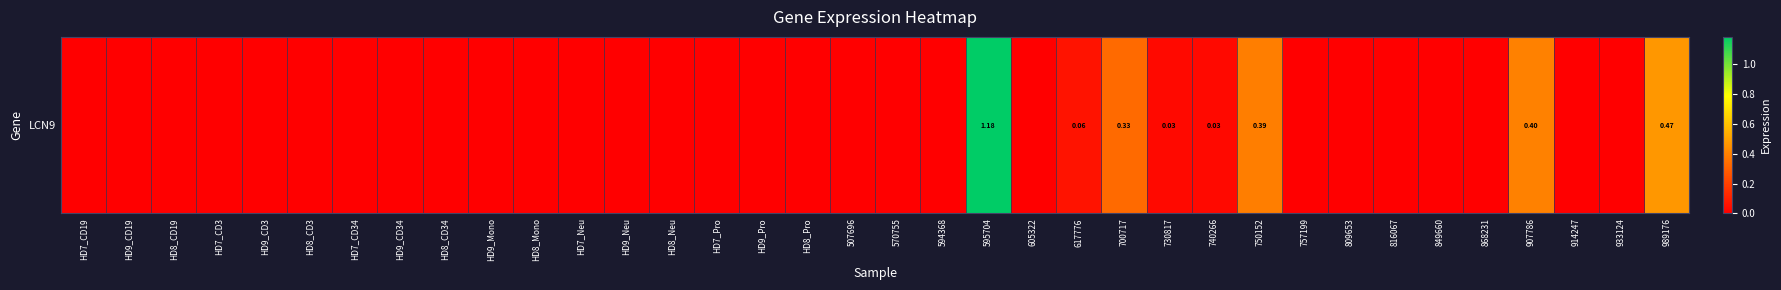

The chart shows a value of 0.5 at HD9_CD34. True or false?

False